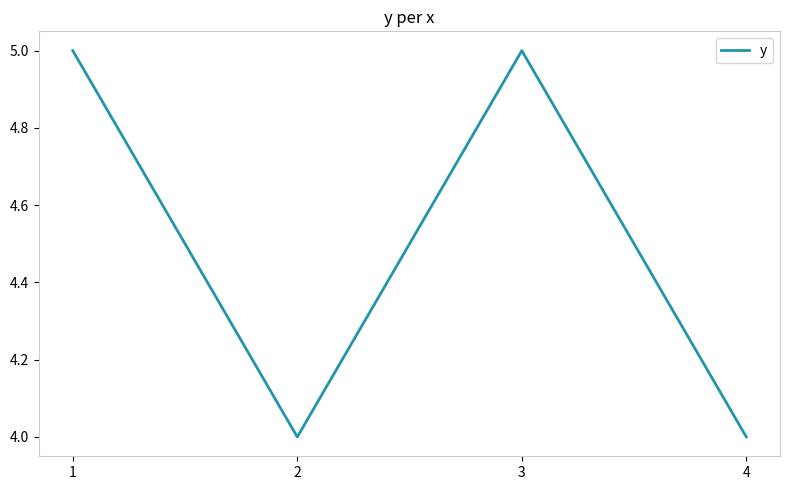

What is the sum of all values?

18